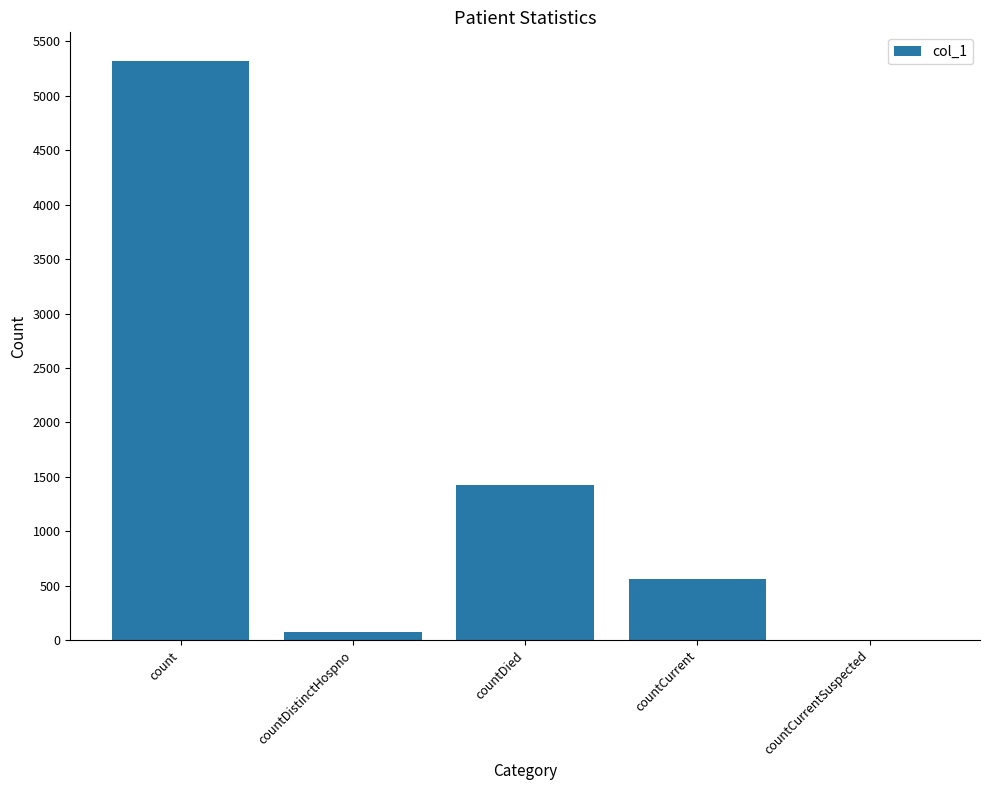

The value at countCurrent is 558. True or false?

True